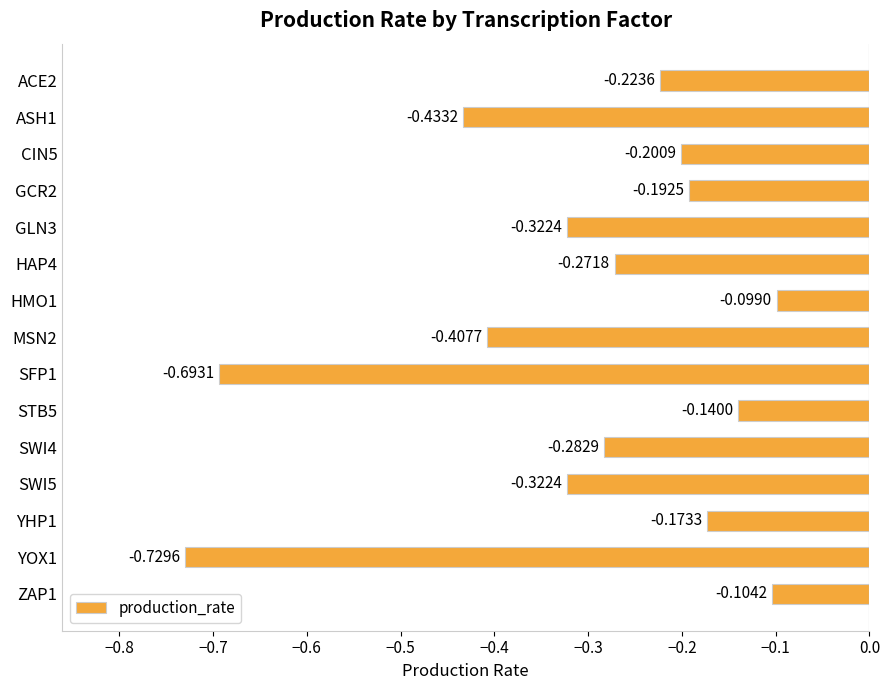

How many bars are there in total?

15